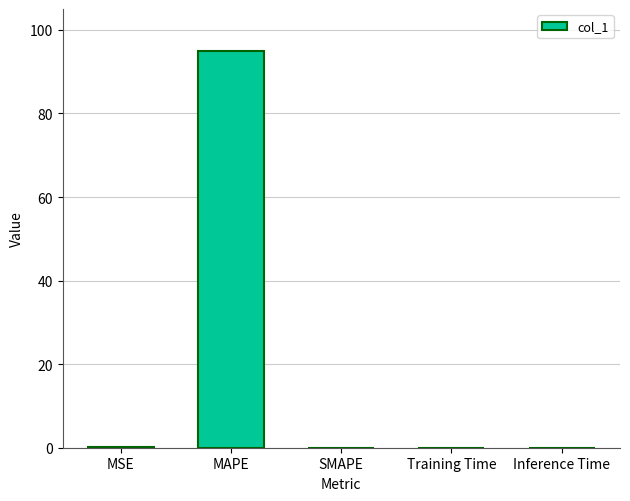

The value at MAPE is 95.0. True or false?

True